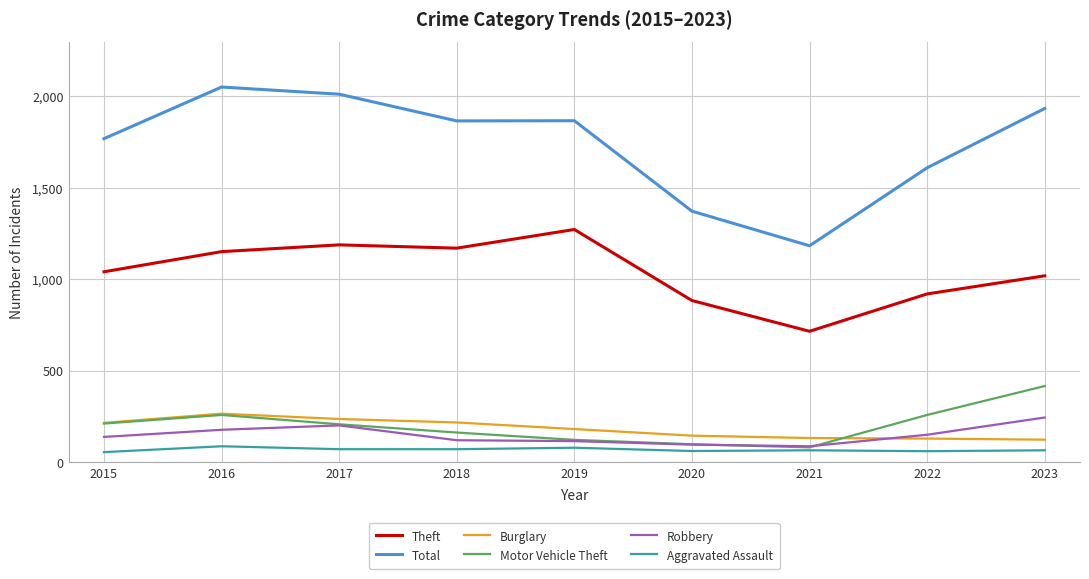

Where is Theft nearest to the value 994?

2023